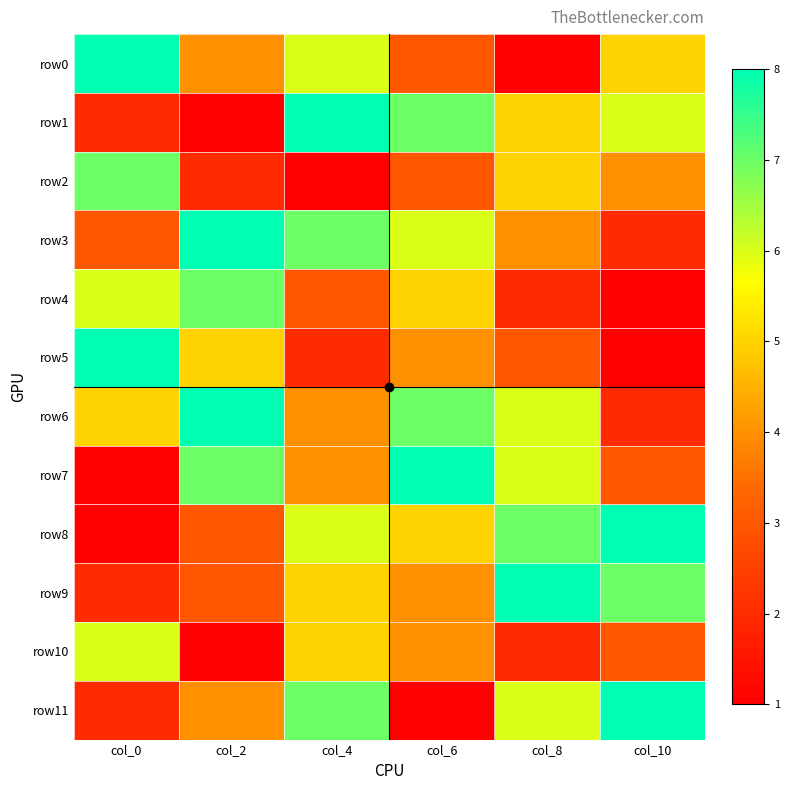

Which label corresponds to the largest value in the chart?

col_0